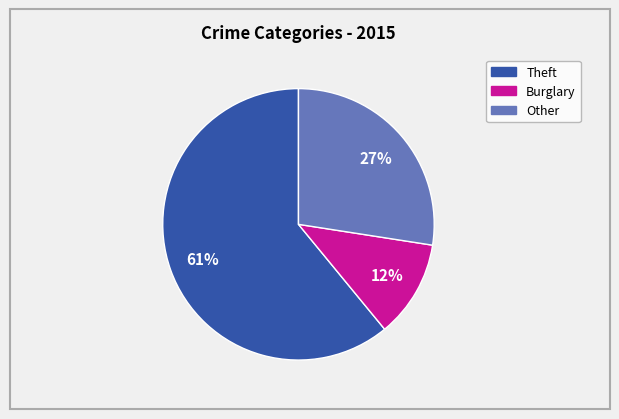

To the nearest percent, what is the average slice percentage?

33%